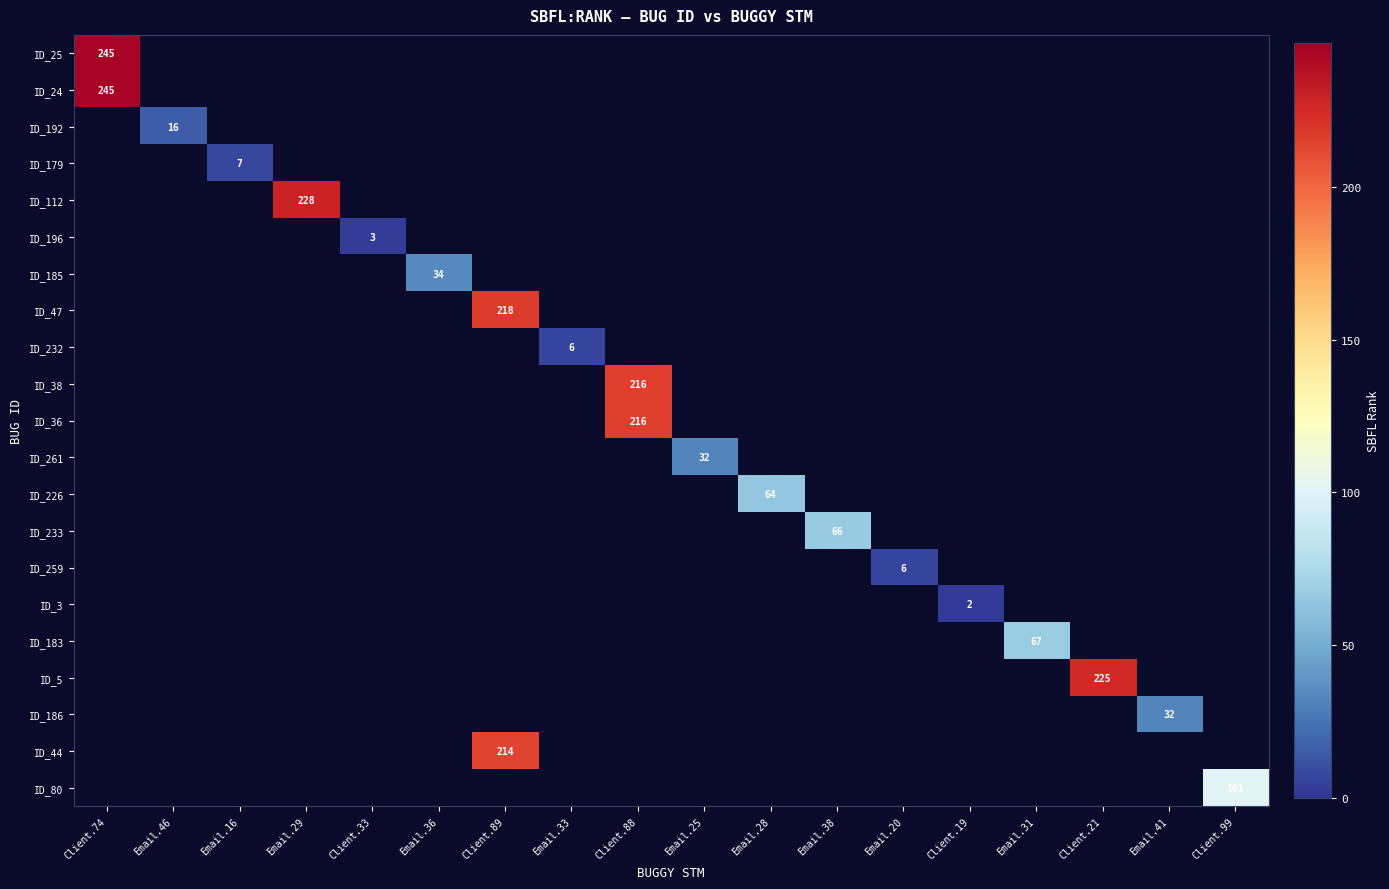

What is the smallest value displayed?

2.0